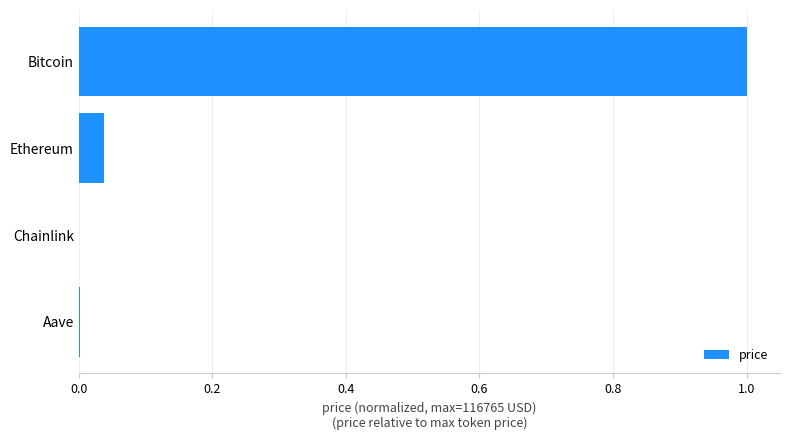

What is the approximate value at Bitcoin?

1.0